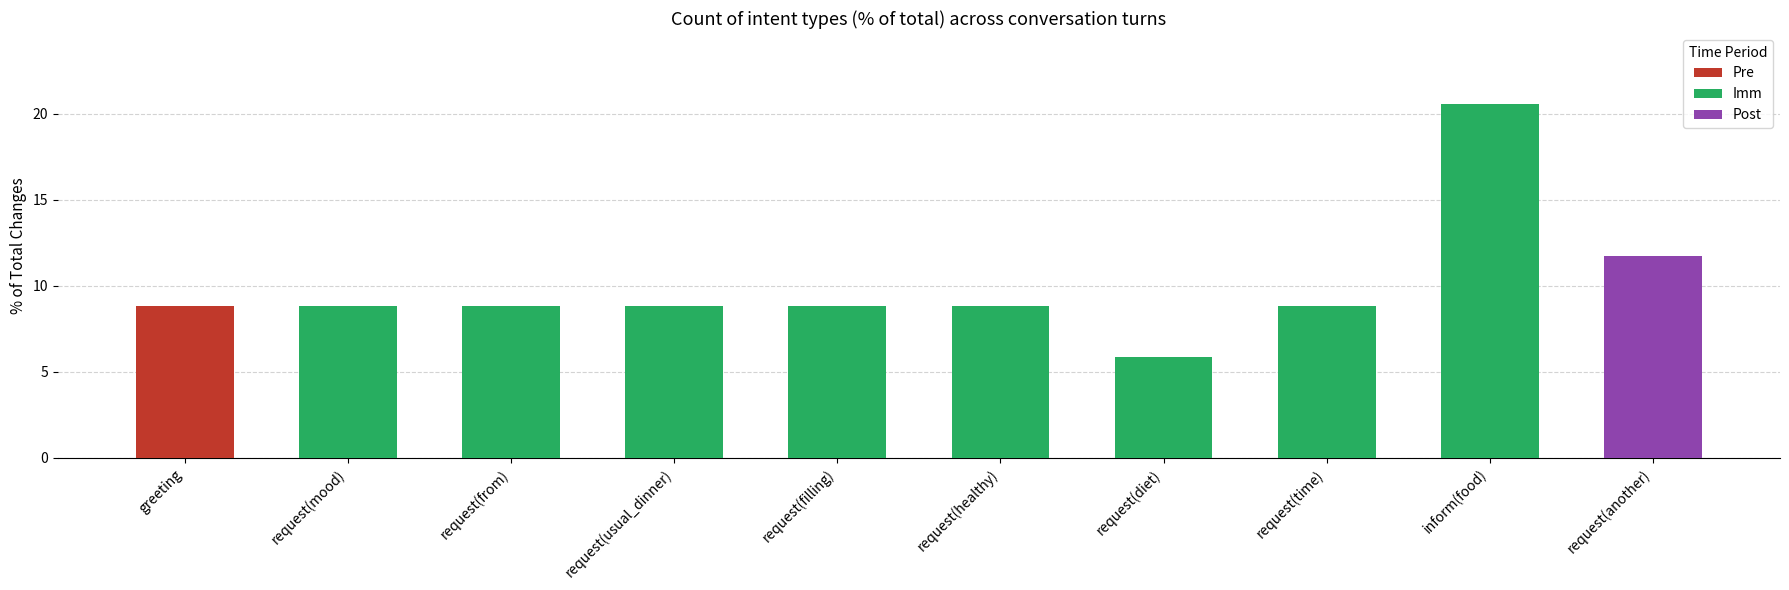

Which label corresponds to the smallest value in the chart?

request(diet)